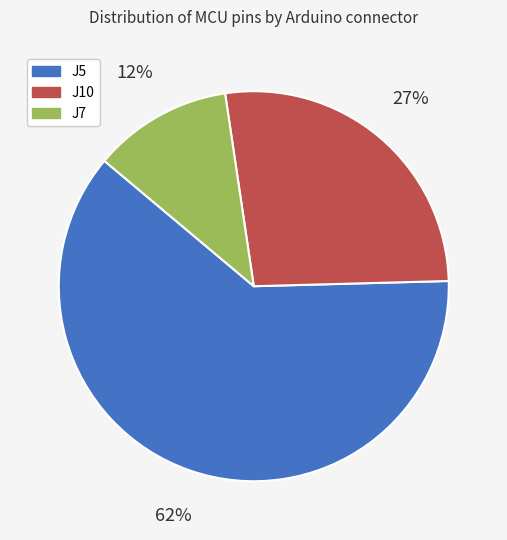

What percentage is the J7 slice, to the nearest percent?

12%